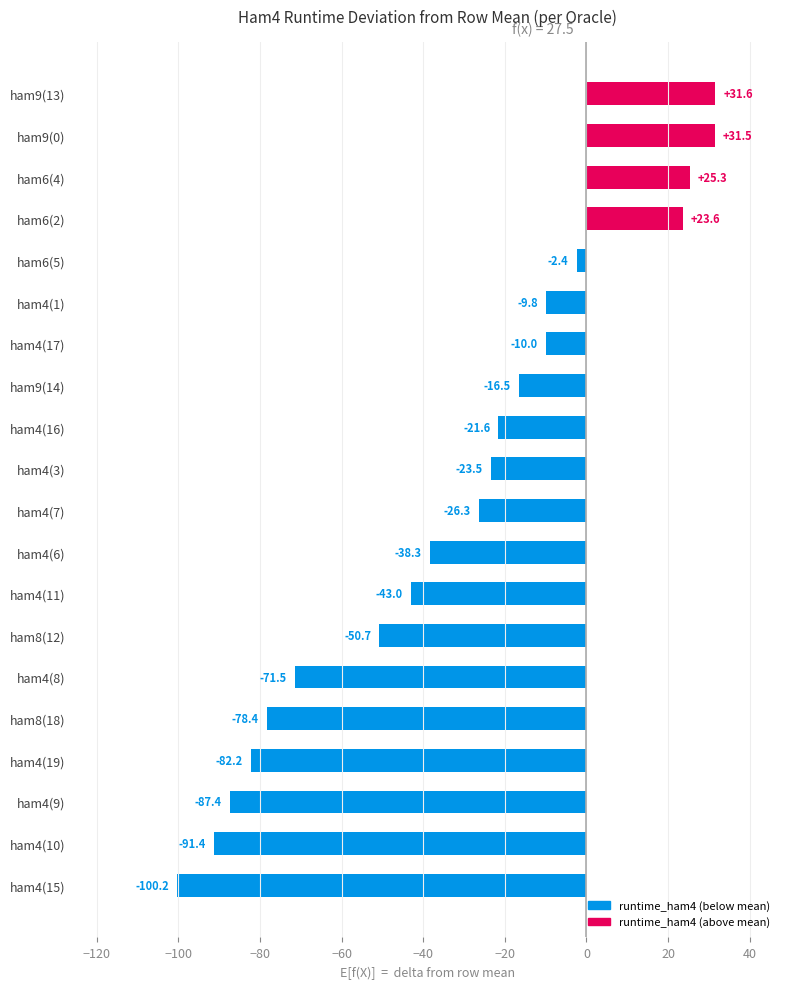

What is the difference between the maximum and second lowest values?

123.0